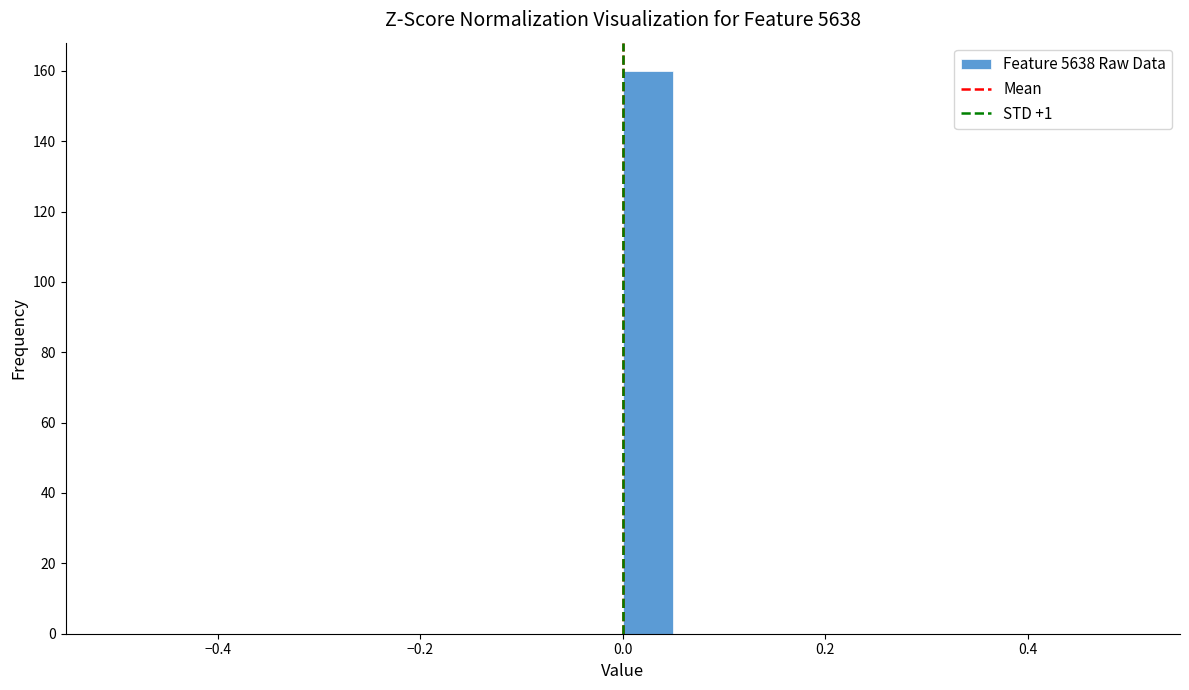

Read against the x-axis, roughly where is the centre of the tallest bar?

0.02